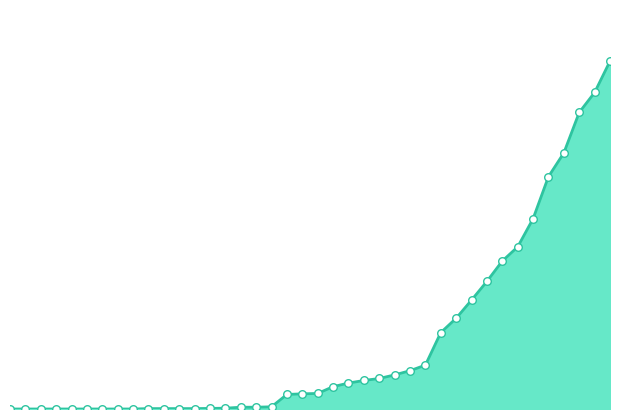

What is the total value across all series at 23?

242